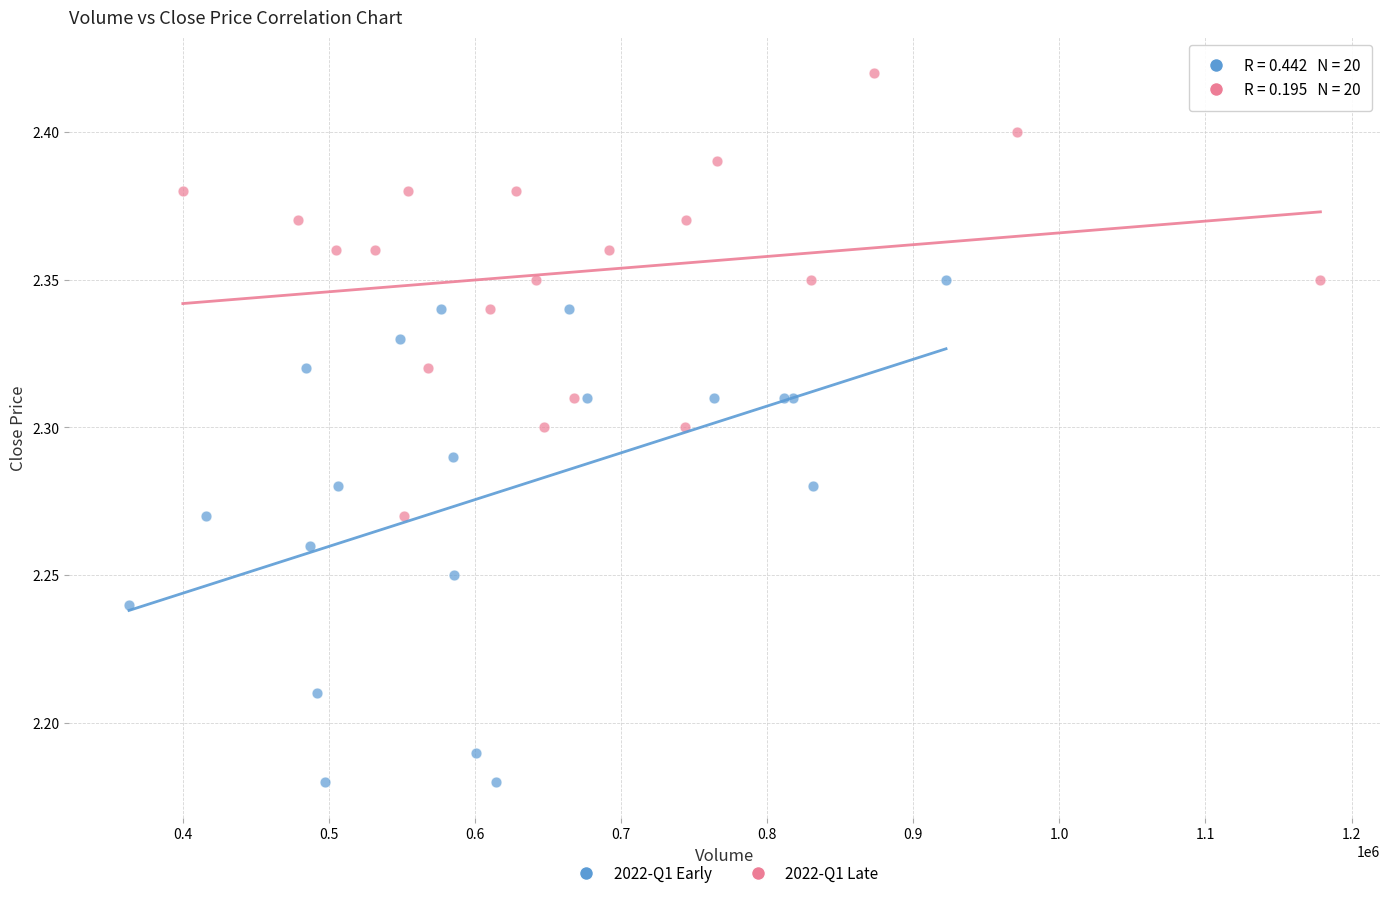

Which series reaches the maximum Y coordinate?

2022-Q1 Late